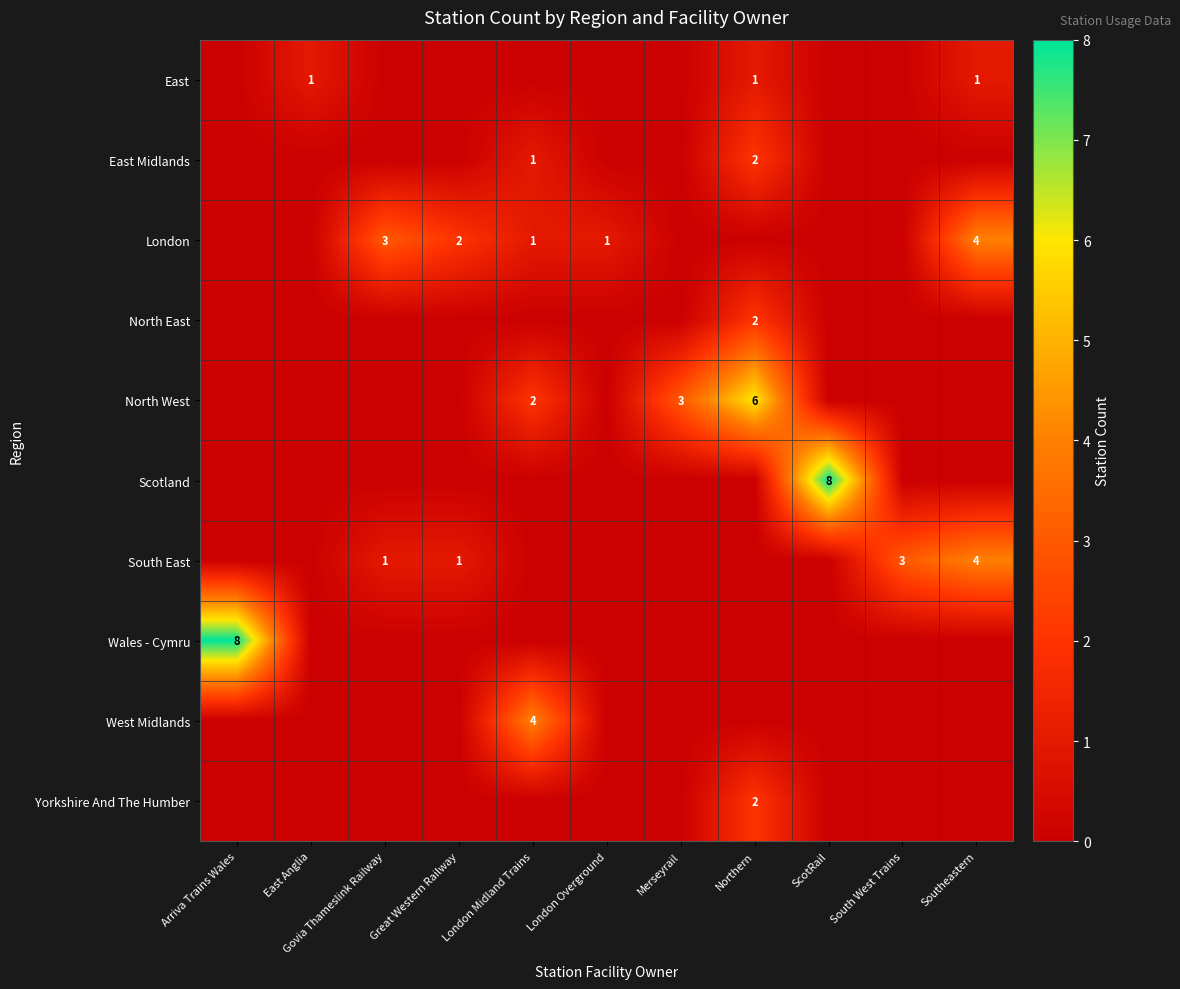

Is it true that London equals 1 at Southeastern?

False